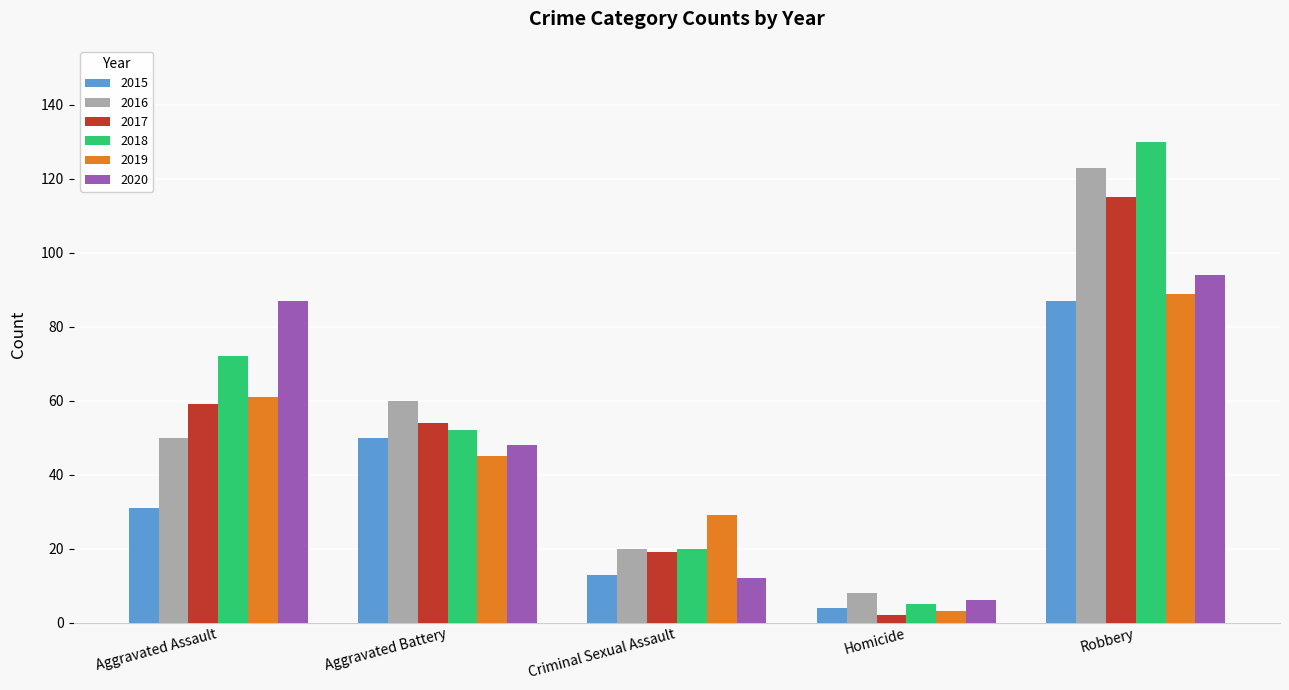

What is the approximate value of 2019 at Robbery, to the nearest 5?

90